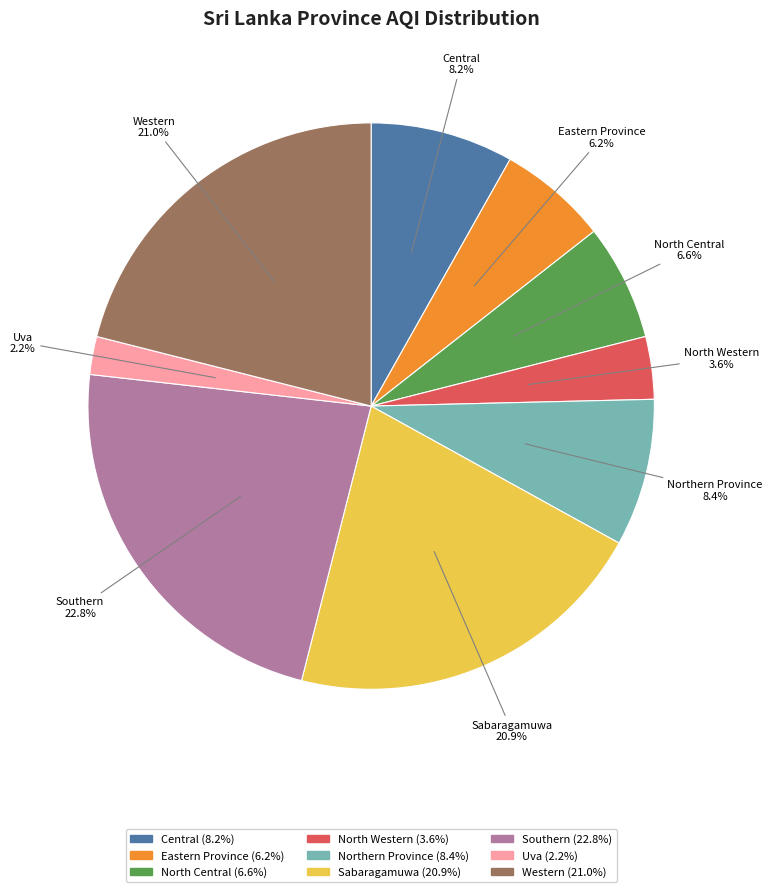

How many slices are in this pie chart?

9